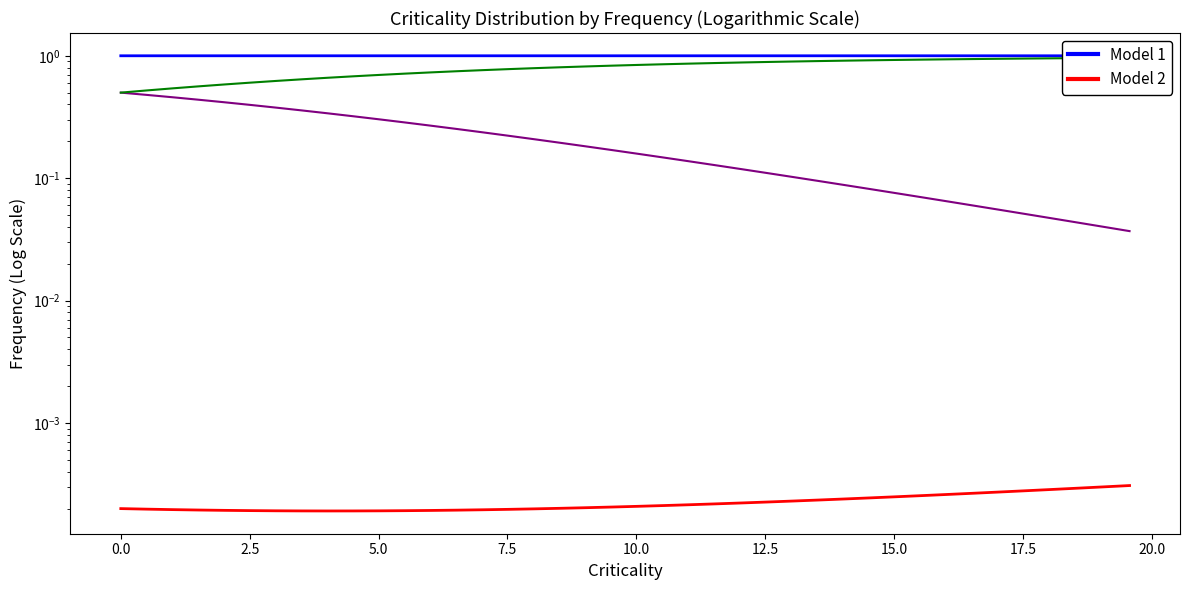

True or false: C and D intersect in this chart.

False